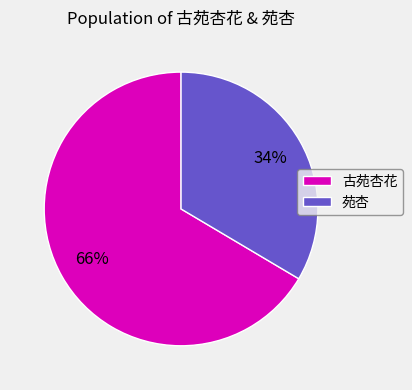

To the nearest percent, what percentage of the pie is 古苑杏花?

66%